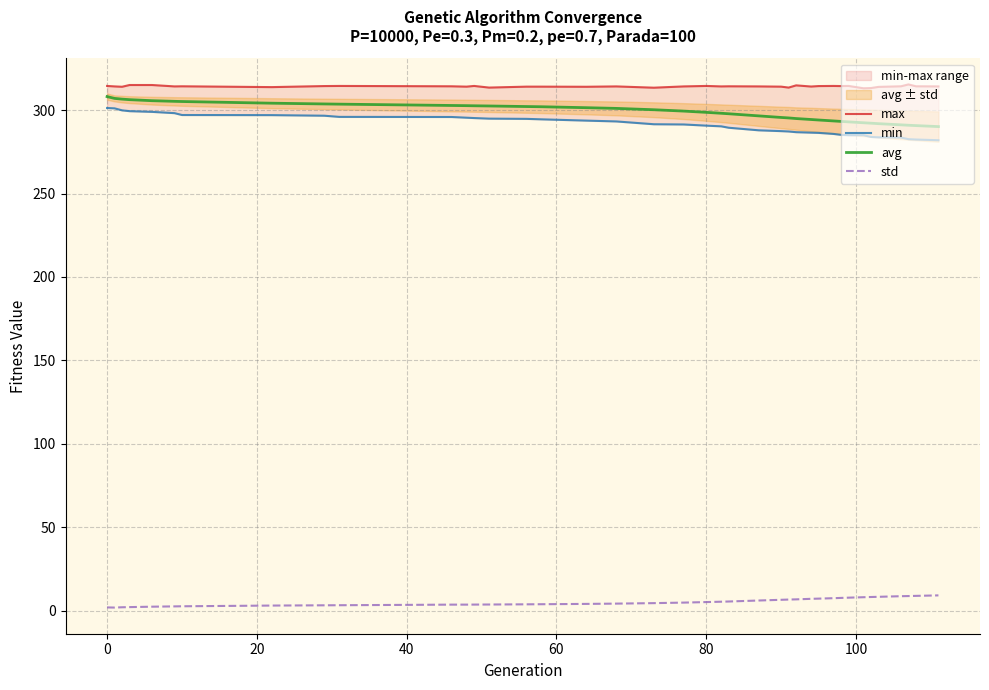

Which series has the largest total across all categories?

max